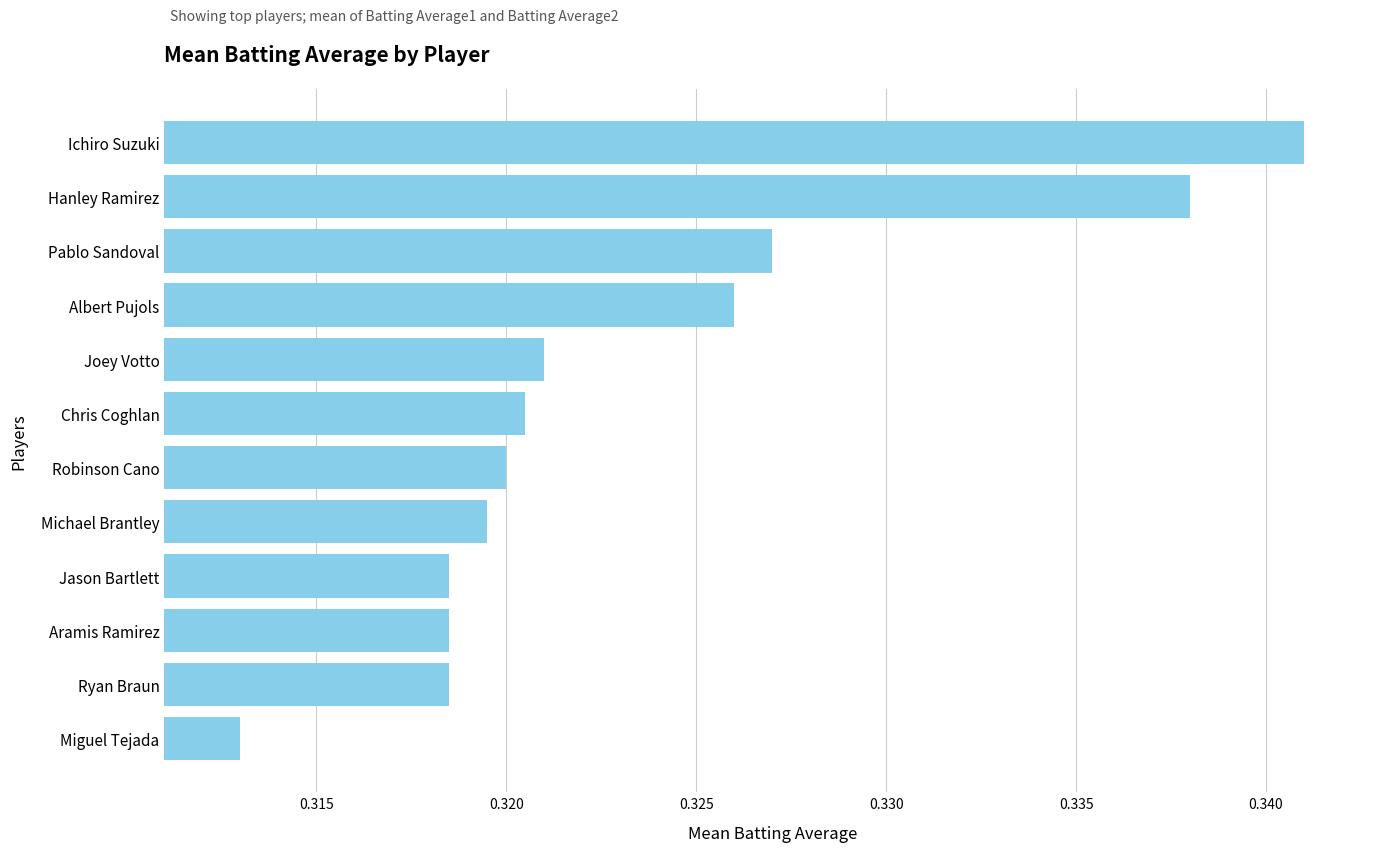

At which label is the value closest to 0?

Miguel Tejada